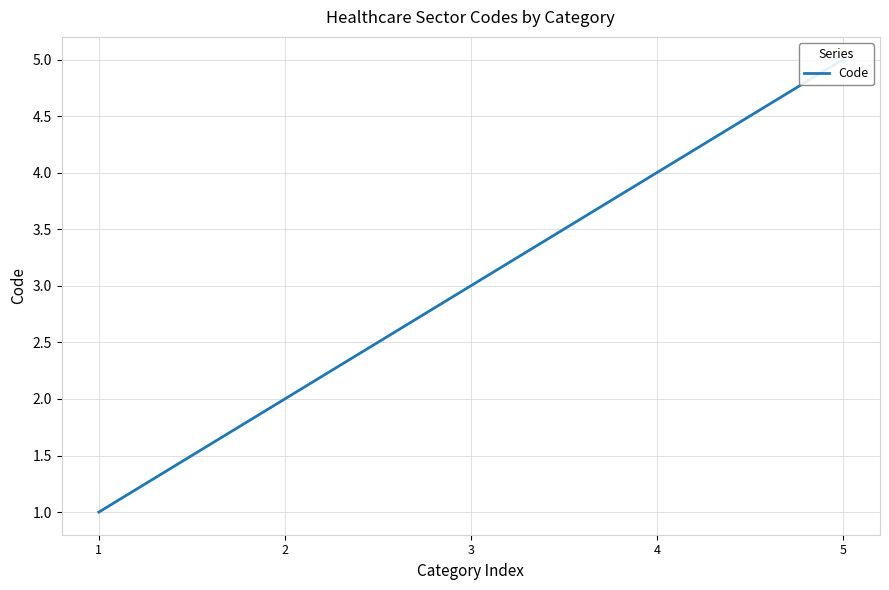

What is the maximum value shown in the chart?

5